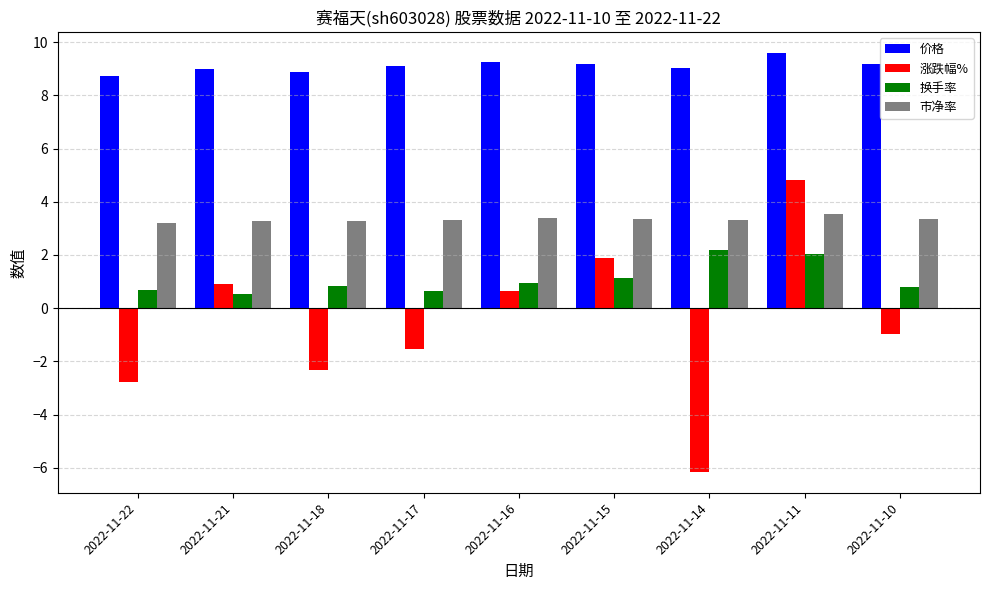

Which category has the highest value in the 价格 series?

2022-11-11